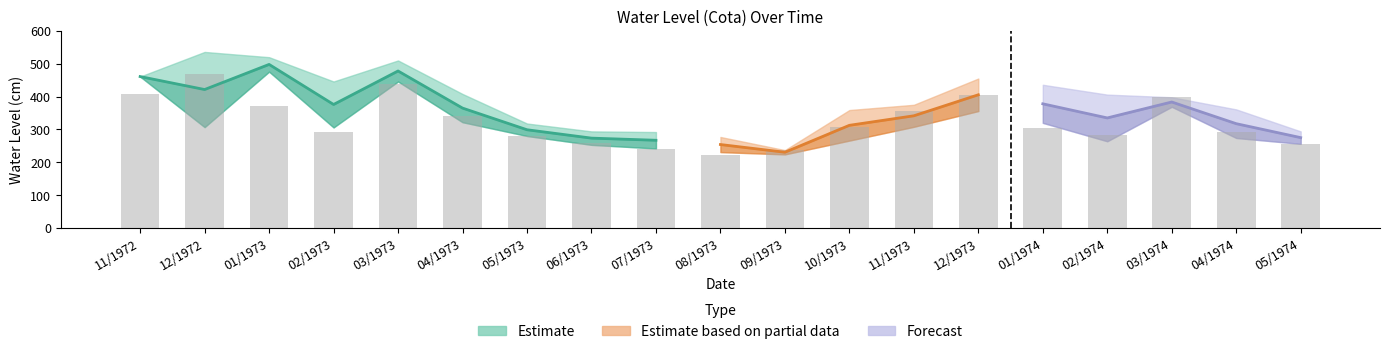

At how many categories does at least one series exceed 529?

1